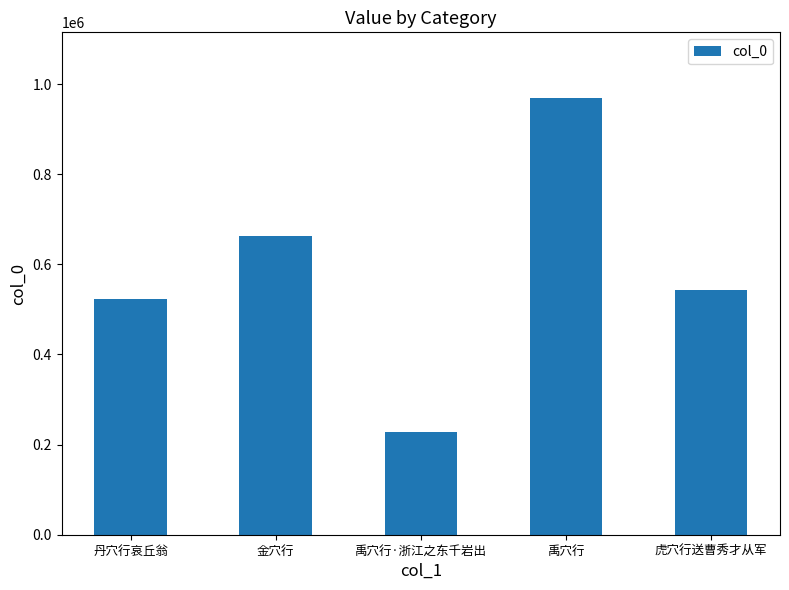

How many bars are there in total?

5